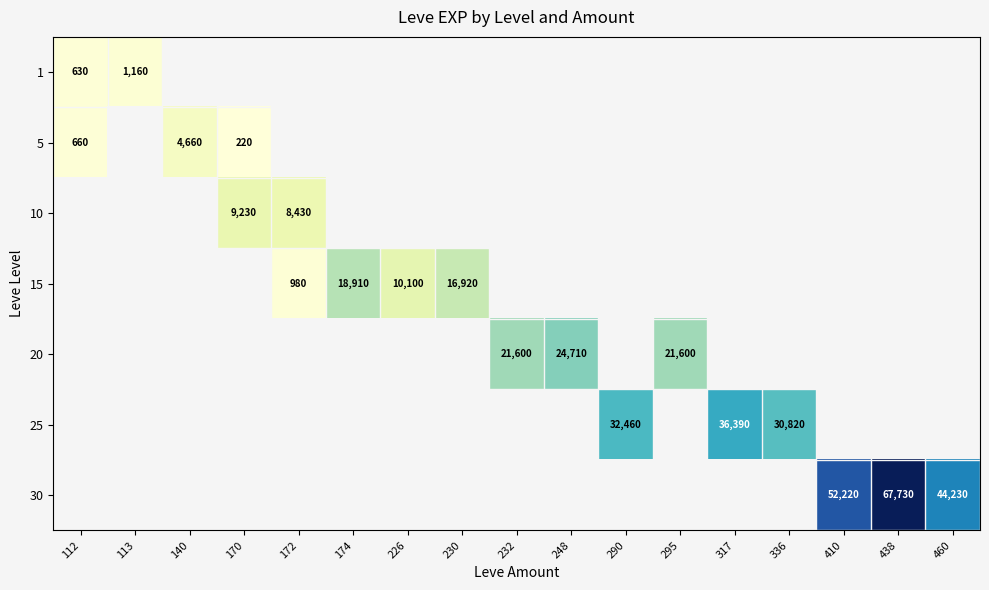

What is the spread (max minus min) of values at 174?

18910